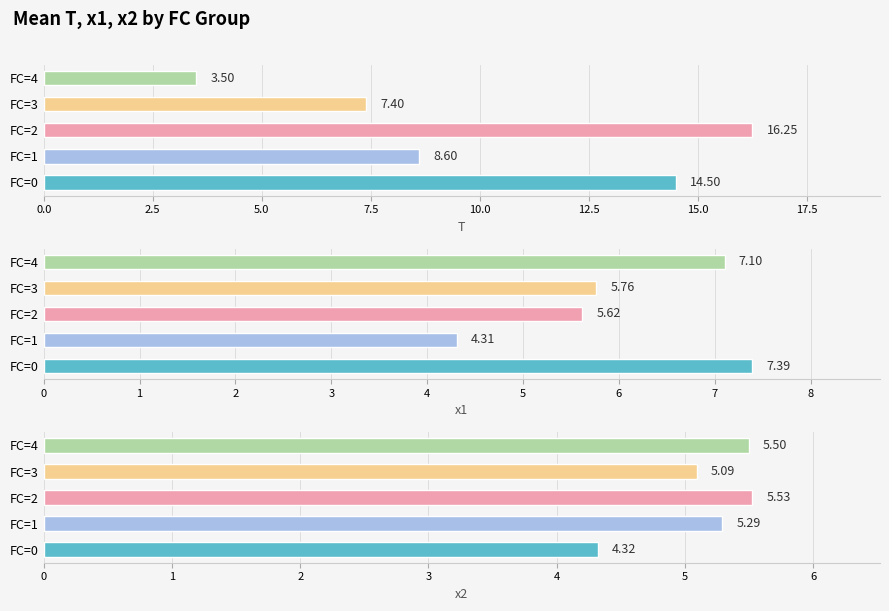

Which series has the widest spread of values?

T